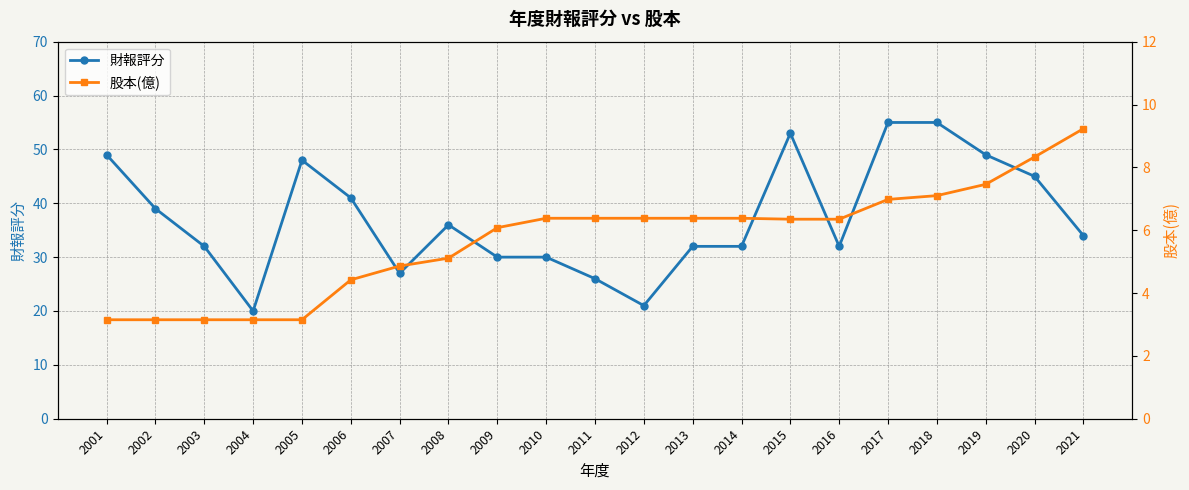

What is the value of the 財報評分 point at the 7th from the left?

27